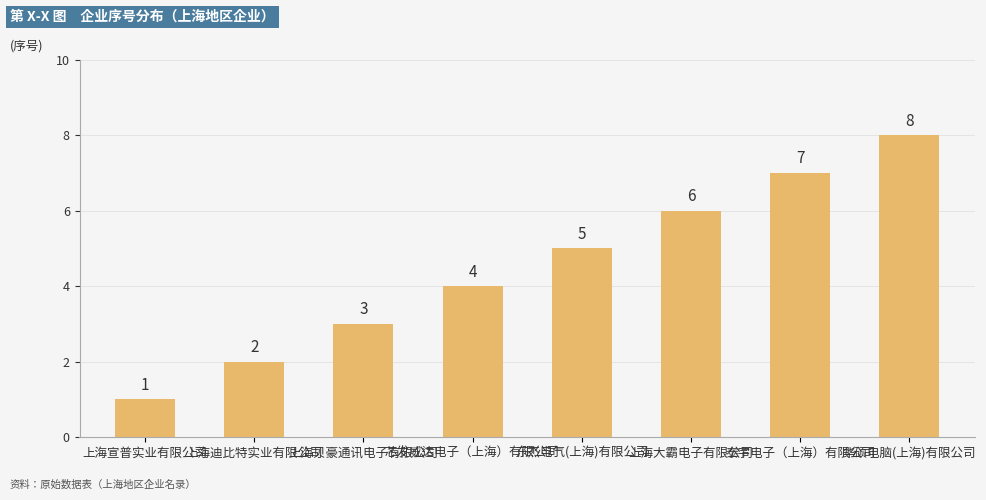

What is the difference between the maximum and minimum values?

7